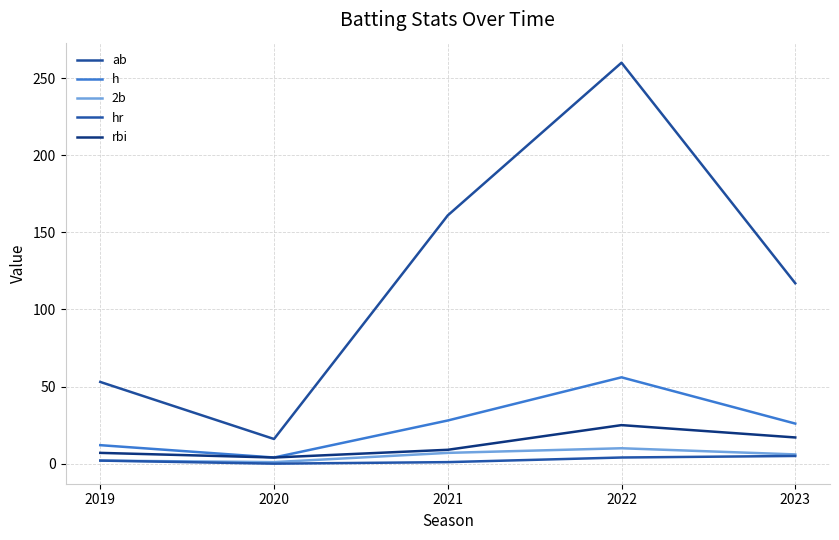

Where is the first local maximum for 2b?

2022